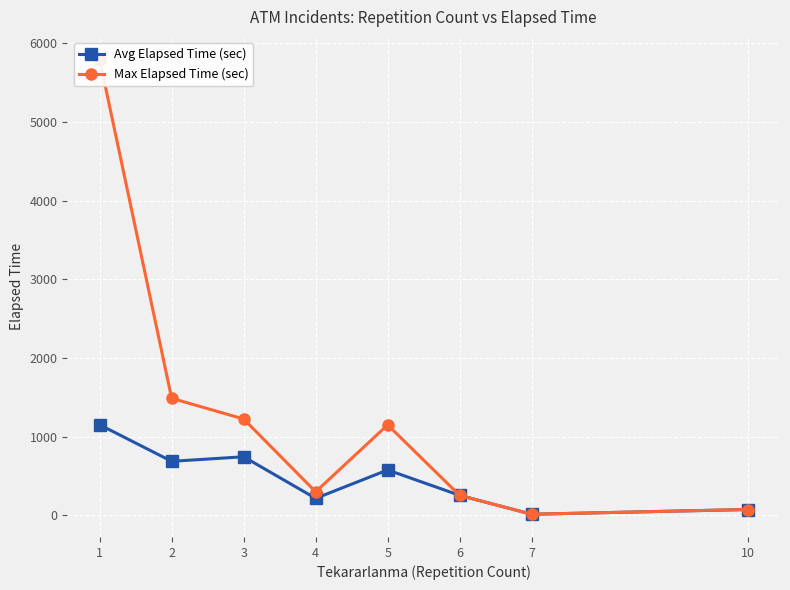

Reading left to right, what are all the values shown in this chart?

Avg Elapsed Time (sec): 1=1151.4	2=687.3	3=745.0	4=216.7	5=577.5	6=255.0	7=15.0	10=75.0
Max Elapsed Time (sec): 1=5790.0	2=1488.0	3=1225.0	4=300.0	5=1150.0	6=255.0	7=15.0	10=75.0